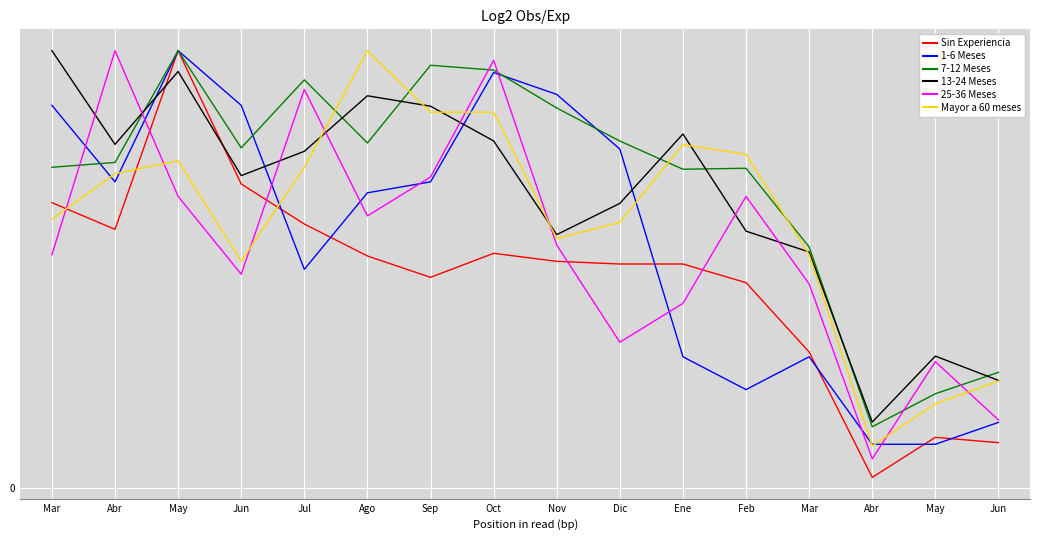

Is the value of 1-6 Meses at Sep greater than the value of 7-12 Meses at Oct?

No